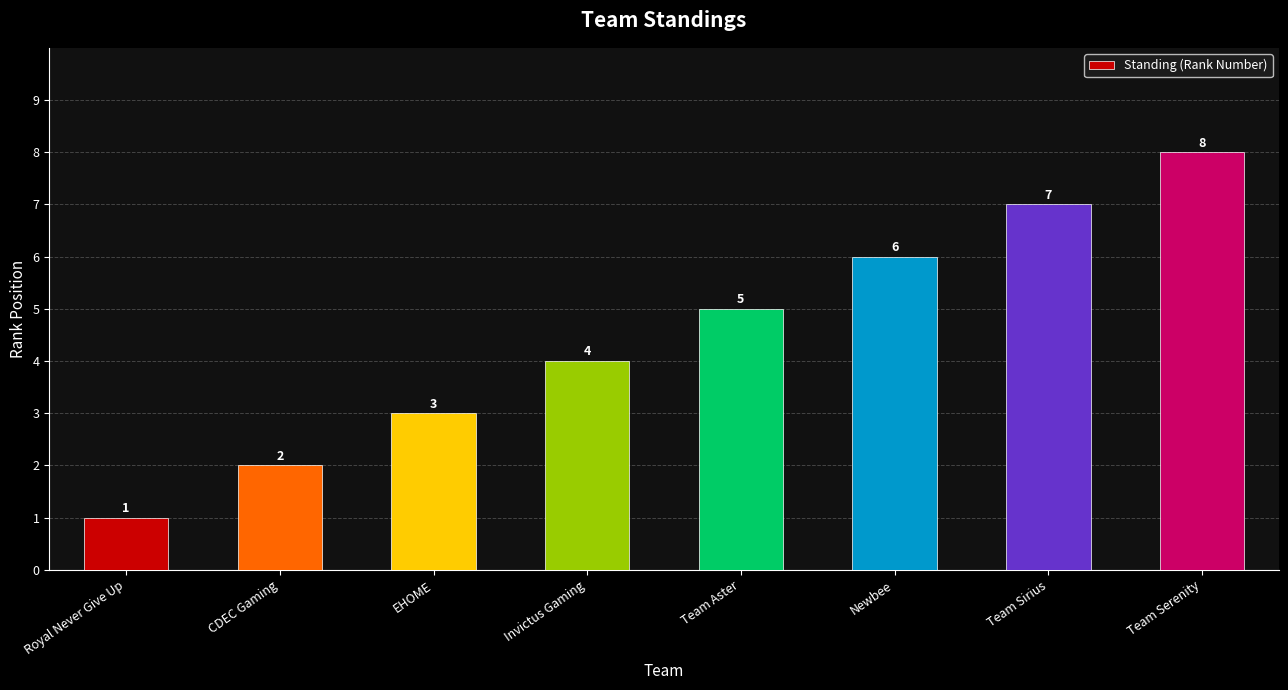

The value at Newbee is 11. True or false?

False